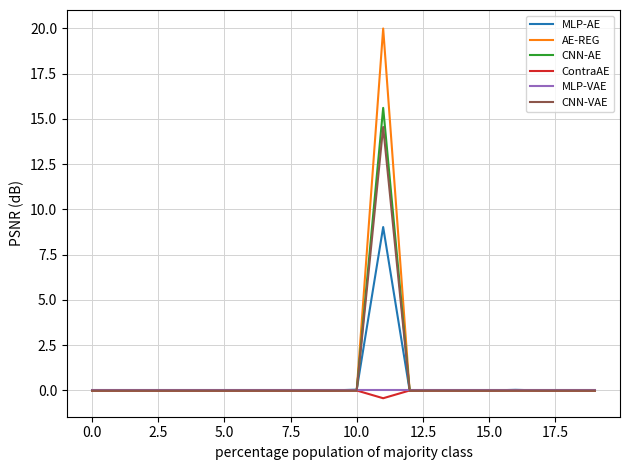

Which series has the widest spread of values?

AE-REG